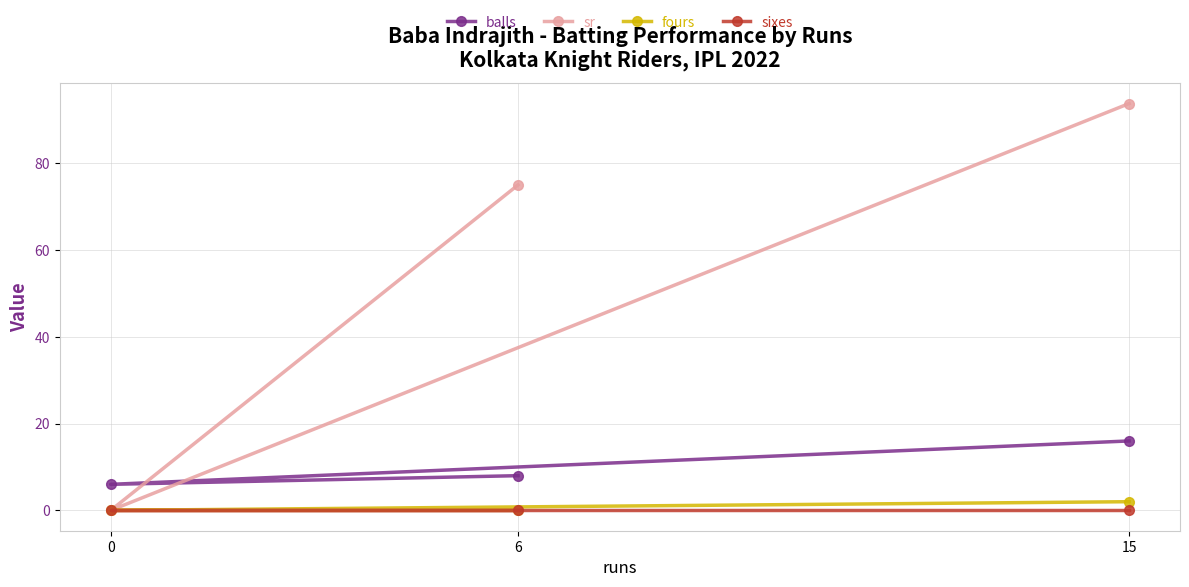

Is the value of sixes at 15 greater than the value of sr at 6?

No